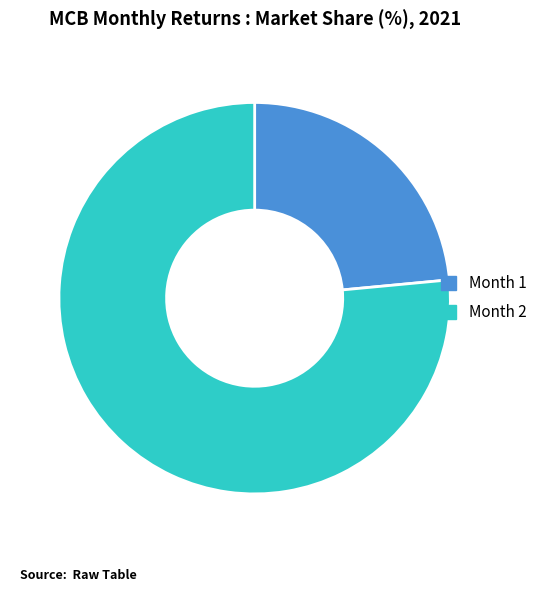

The Month 2 slice represents 76% of the pie. True or false?

True